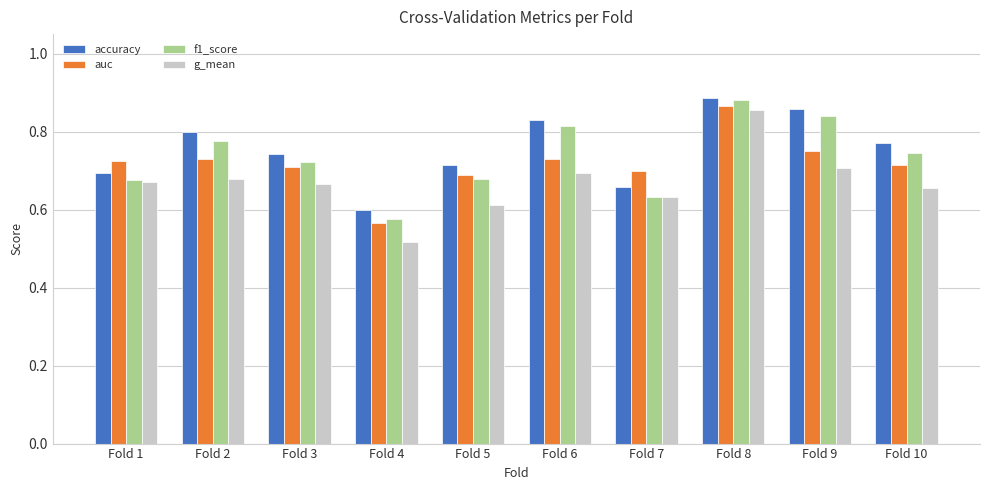

How many bars are there in each group?

4